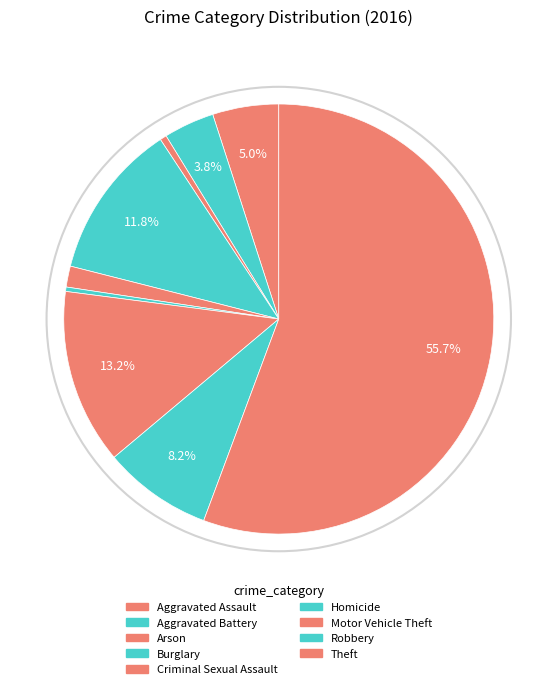

How many segments does this pie chart have?

9